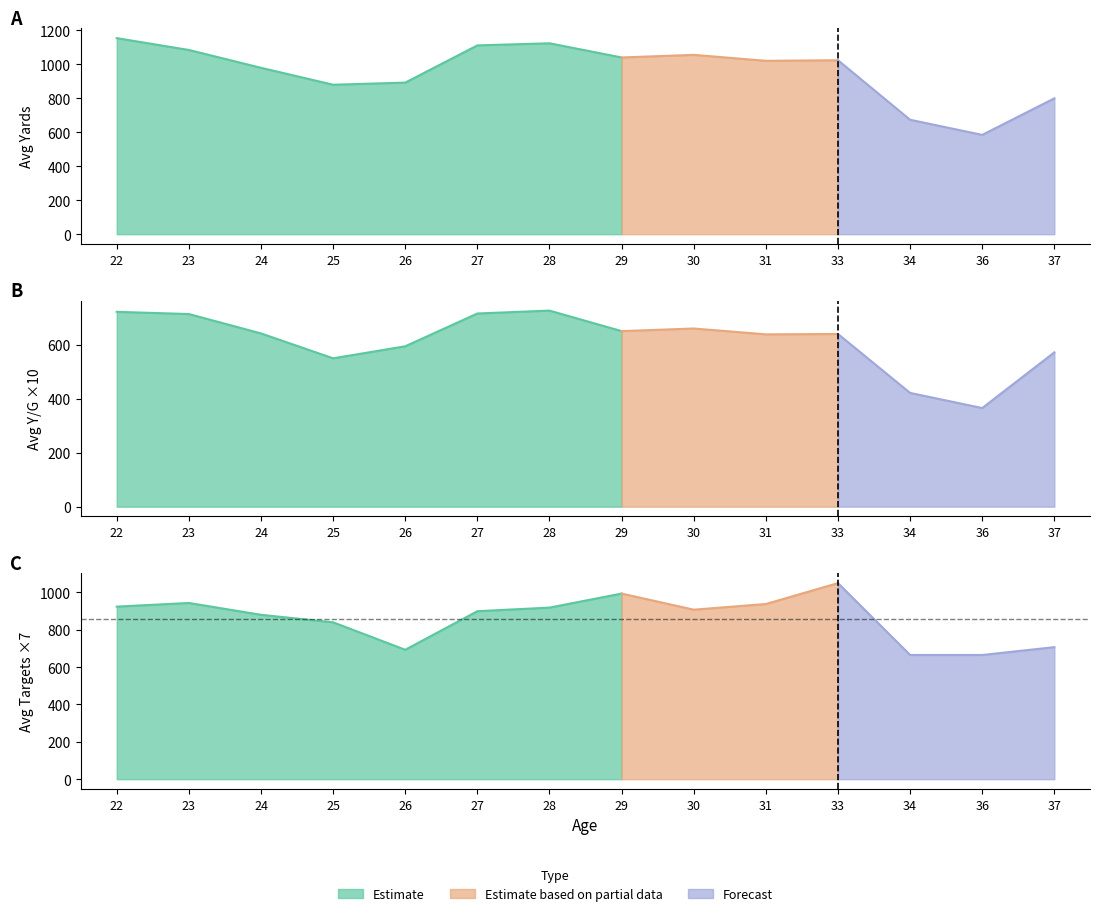

Between 26 and 26, which is larger?

26